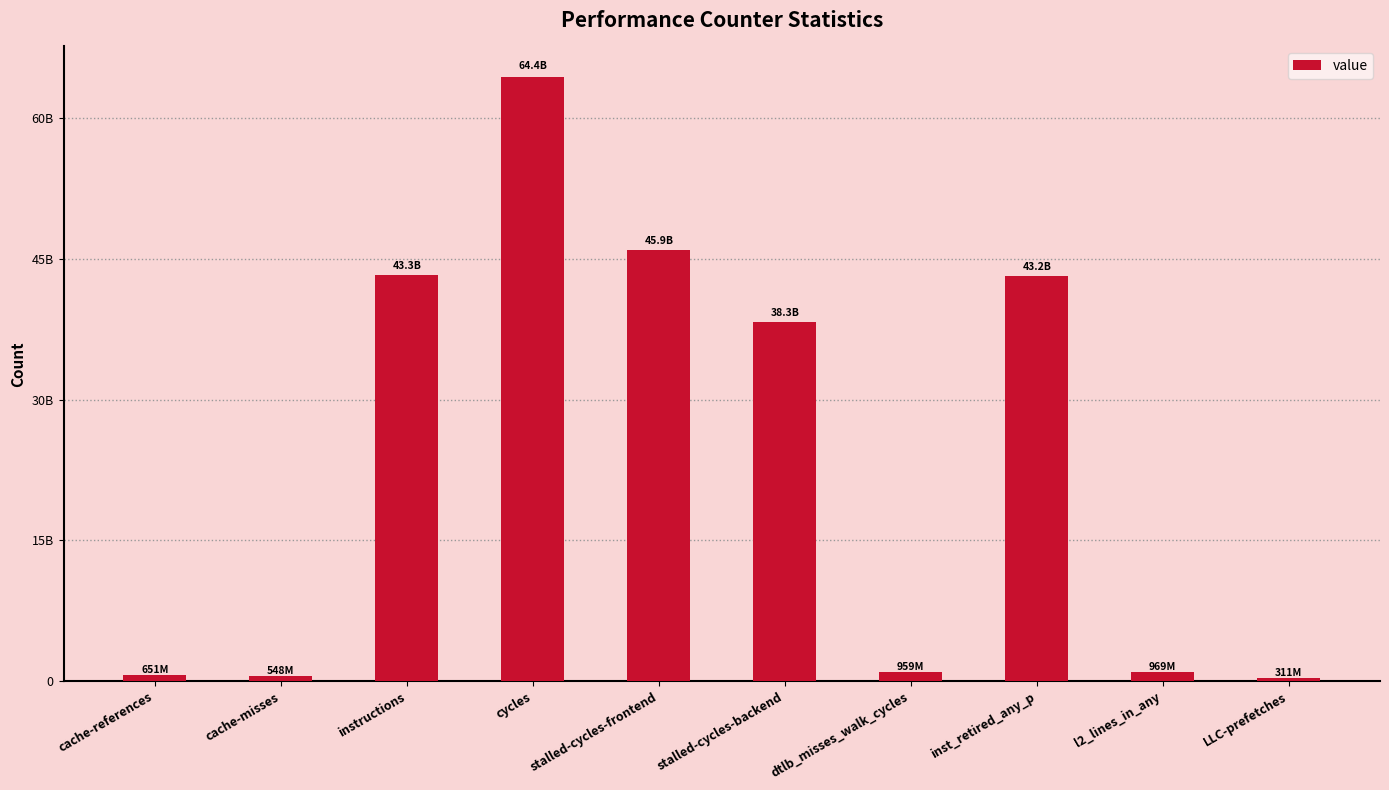

What is the sum of all values?

238548559845